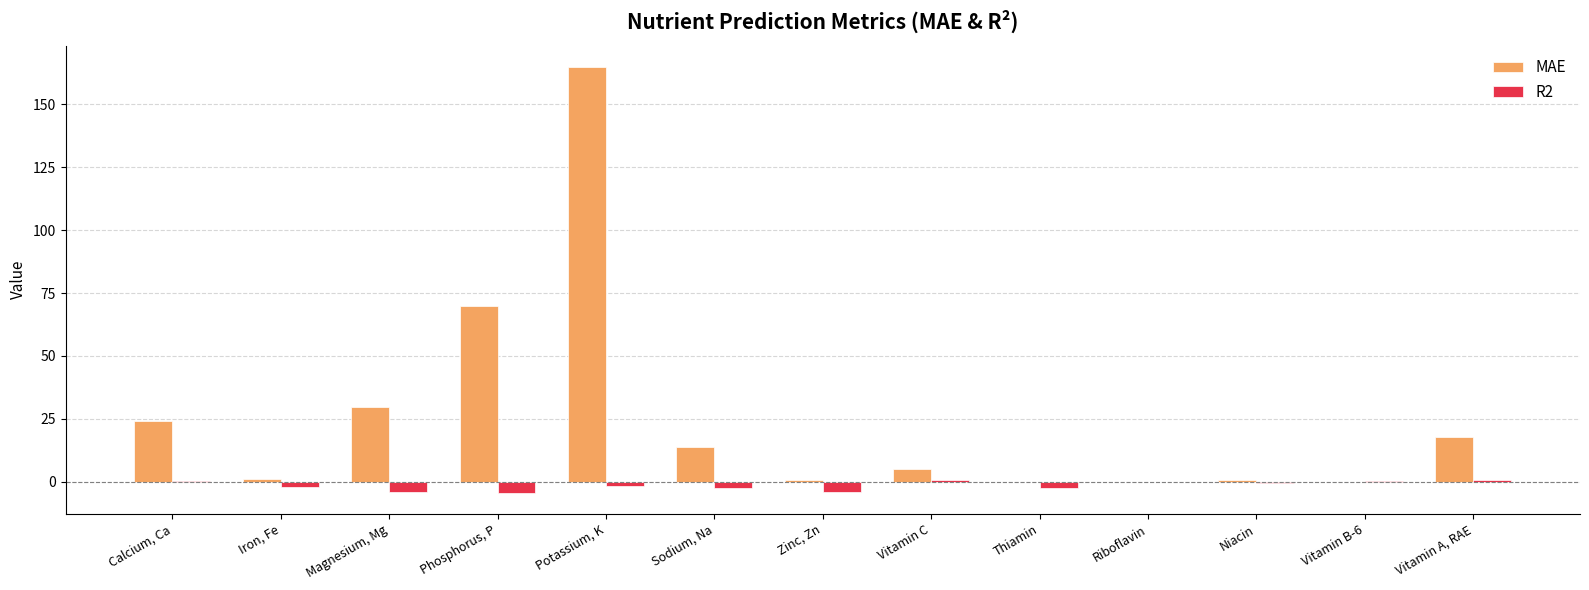

Which series changed the most between Calcium, Ca and Riboflavin?

MAE